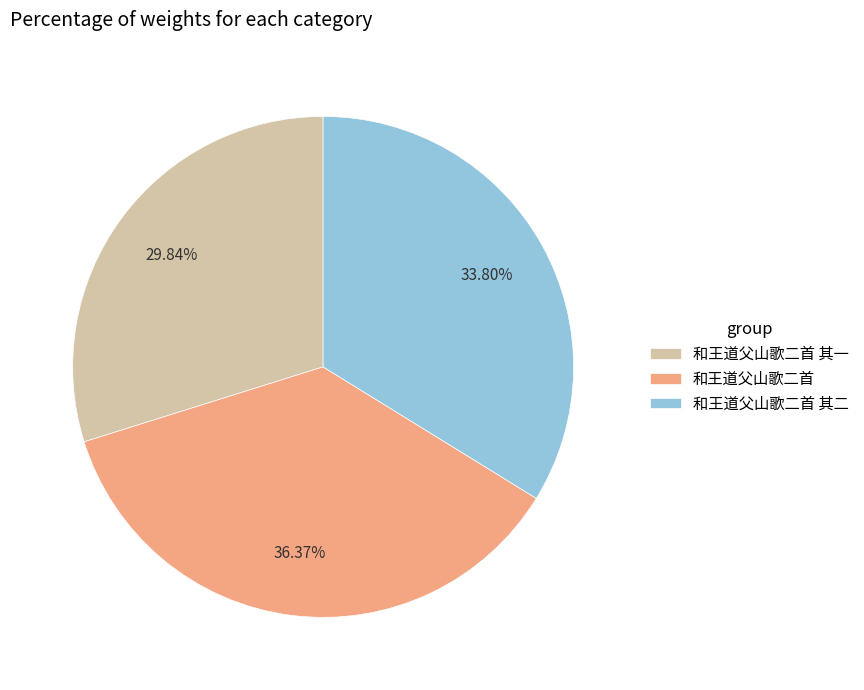

How many segments does this pie chart have?

3